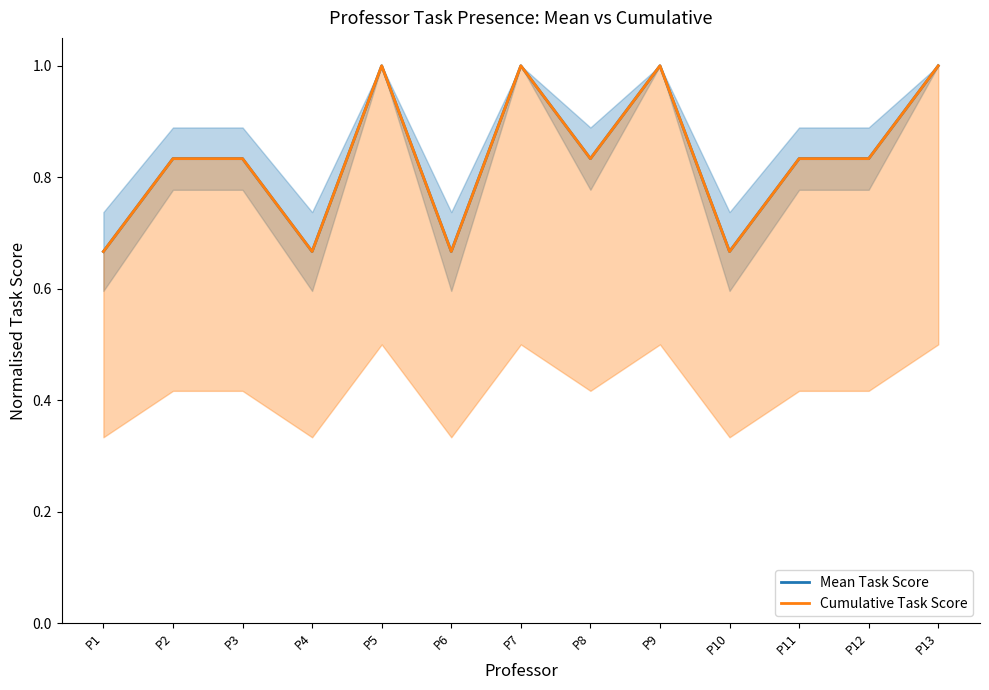

What are all the series names shown in the legend?

Mean Task Score, Cumulative Task Score